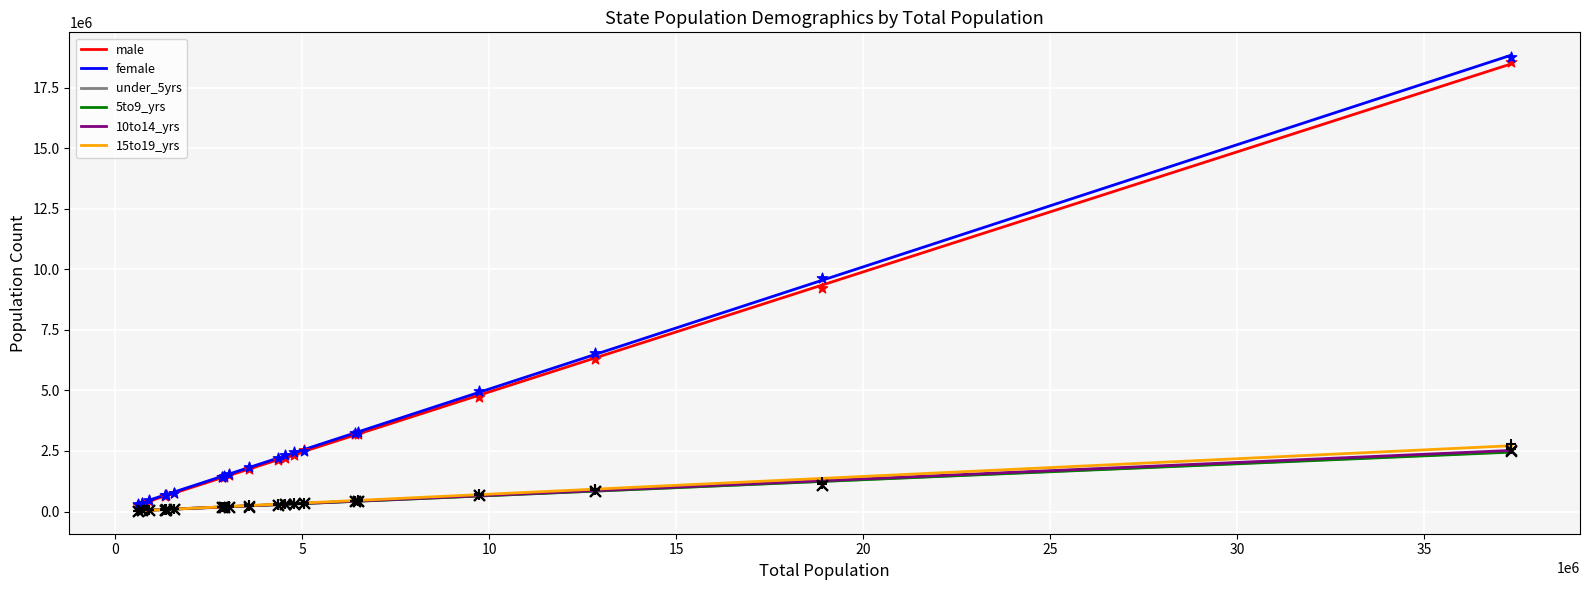

Which series has the largest total across all categories?

female